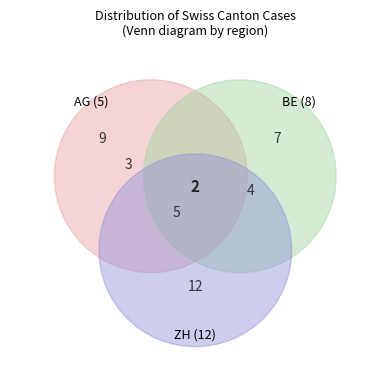

To the nearest percent, what is the average slice percentage?

8%